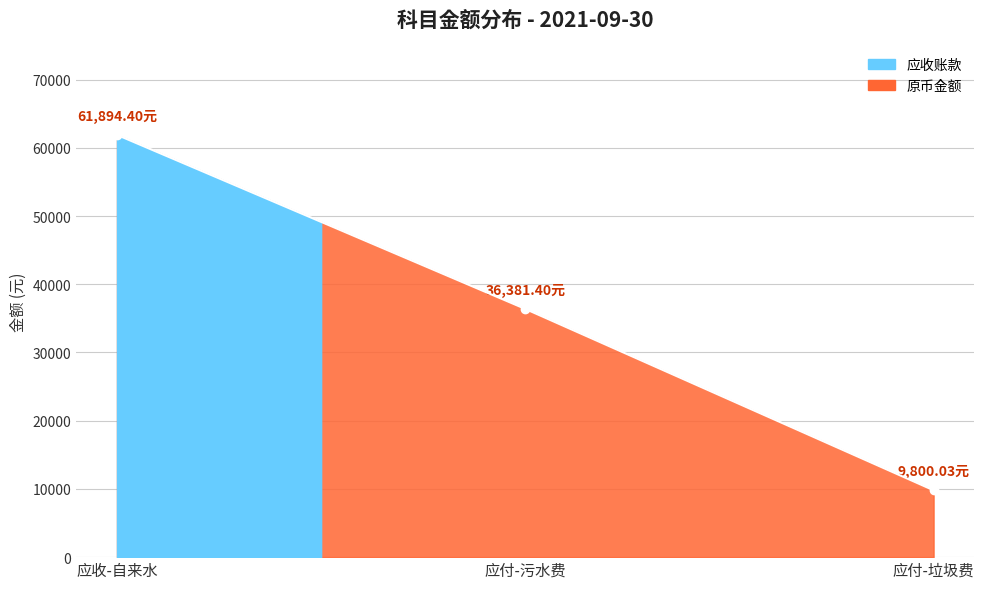

Between 应付-垃圾费 and 应收-自来水, which is larger?

应收-自来水